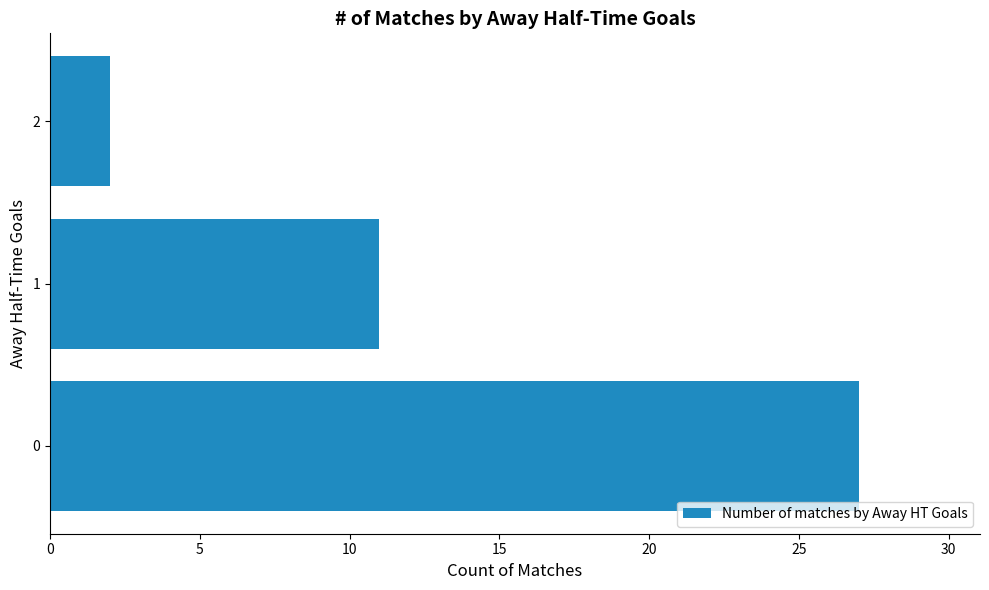

Rank the categories by value from highest to lowest.

0, 1, 2